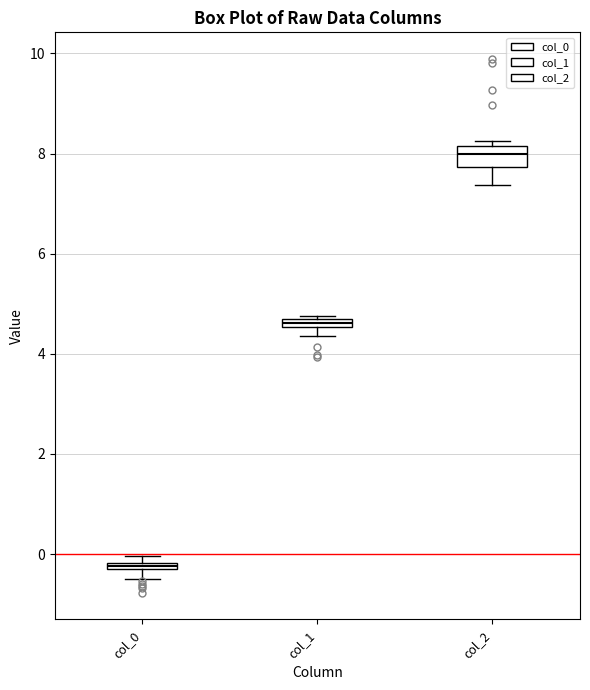

Comparing the boxes themselves (not the whiskers), which one is the tallest?

col_2